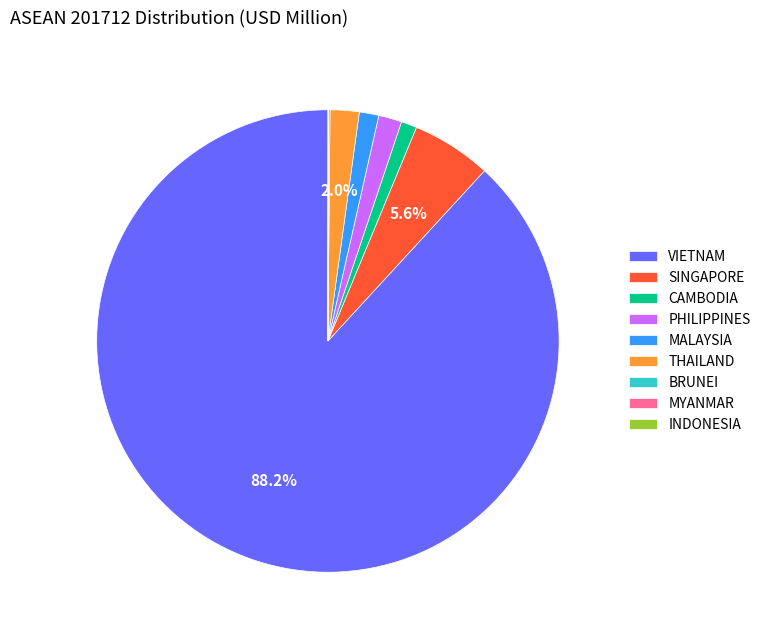

To the nearest percent, what is the combined percentage of MALAYSIA and PHILIPPINES?

3%